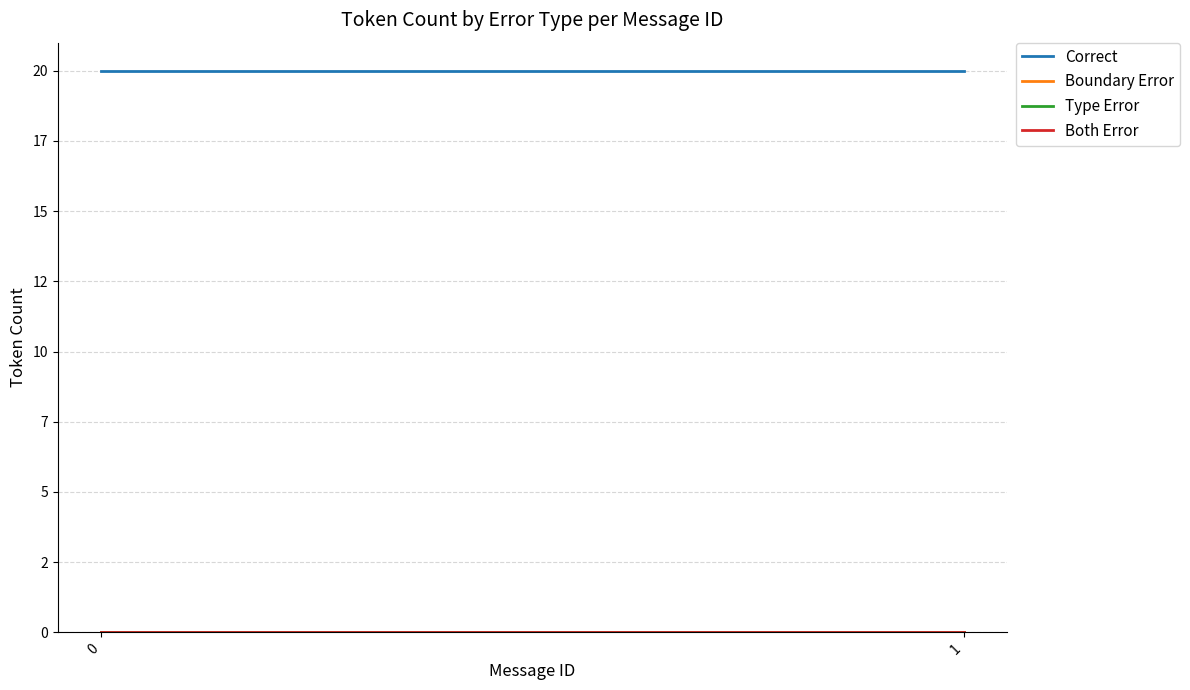

Reading left to right, what are all the values shown in this chart?

Correct: 20	20
Boundary Error: 0	0
Type Error: 0	0
Both Error: 0	0